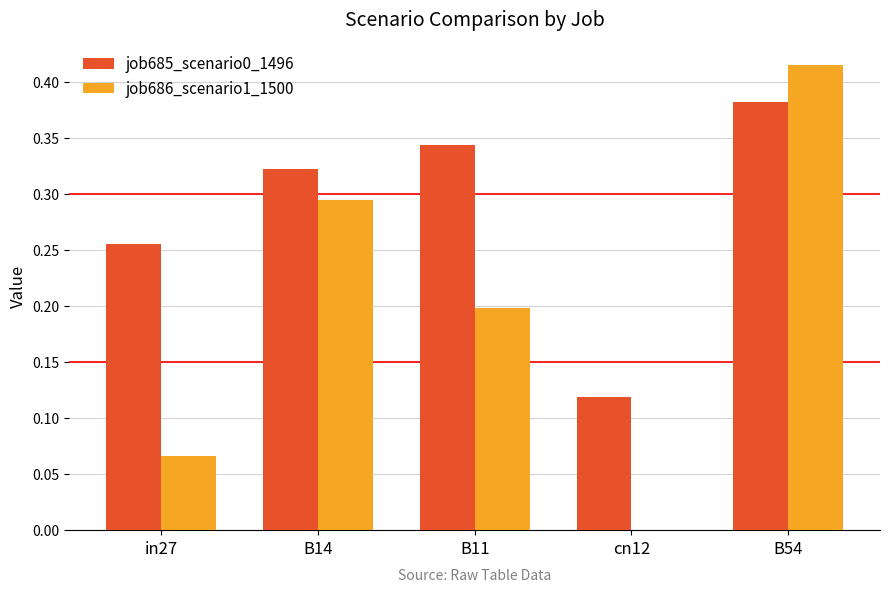

What is the sum of all job686_scenario1_1500 values?

1.0